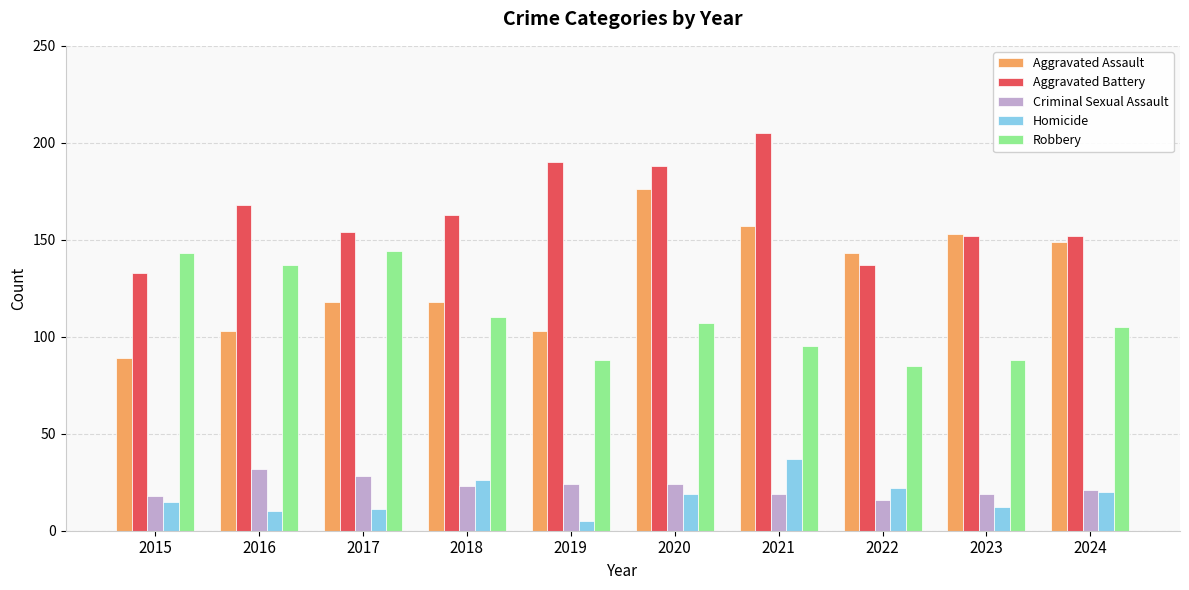

What is the spread (max minus min) of values at 2016?

158